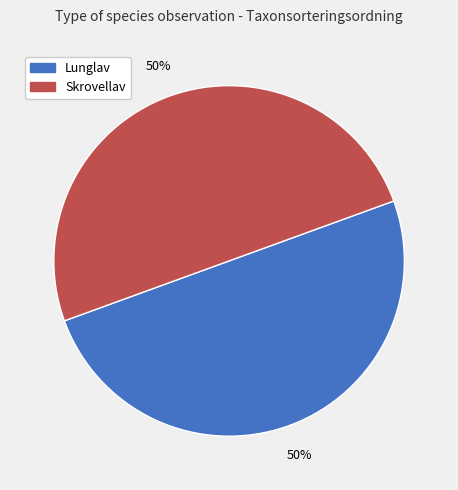

Do Lunglav and Skrovellav together represent more than half of the pie?

Yes